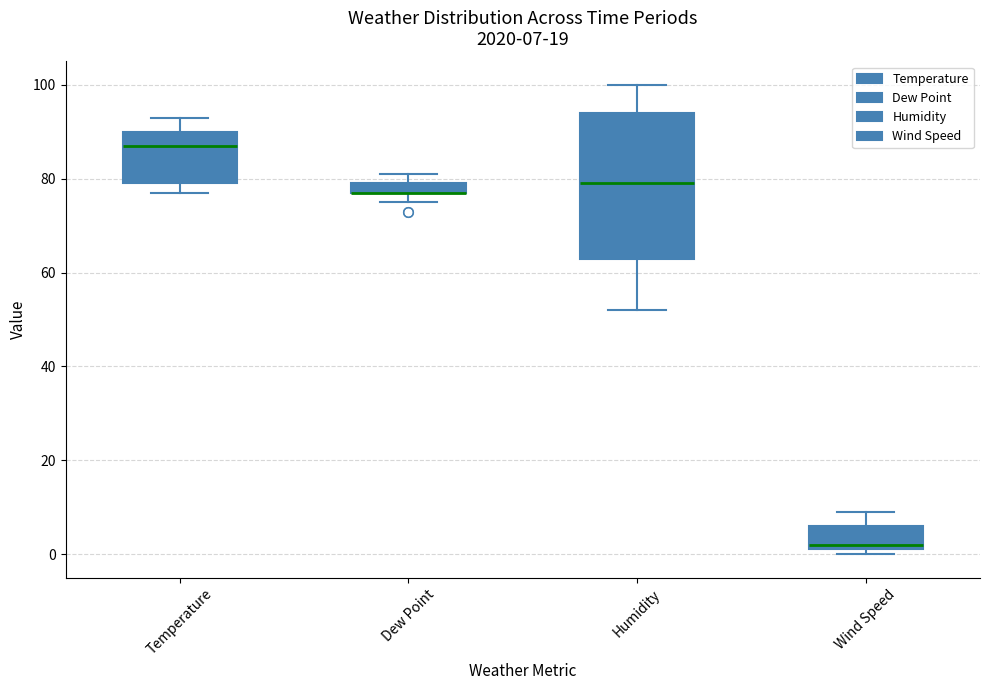

Which box is the tallest, from its lower edge to its upper edge?

Humidity